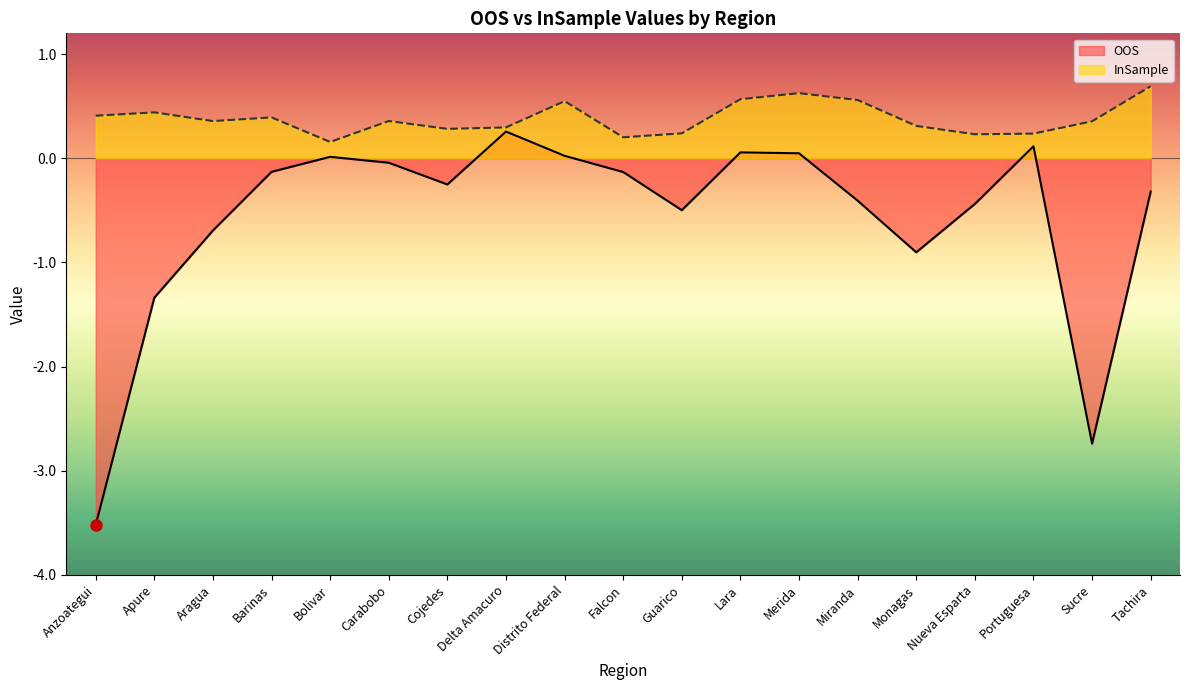

Which series has the largest total across all categories?

InSample